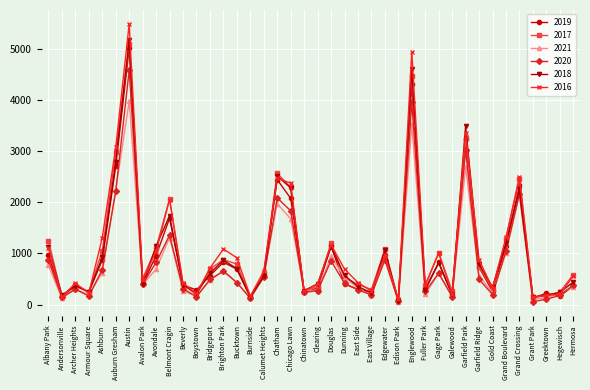

What is the maximum value shown in the chart?

5481